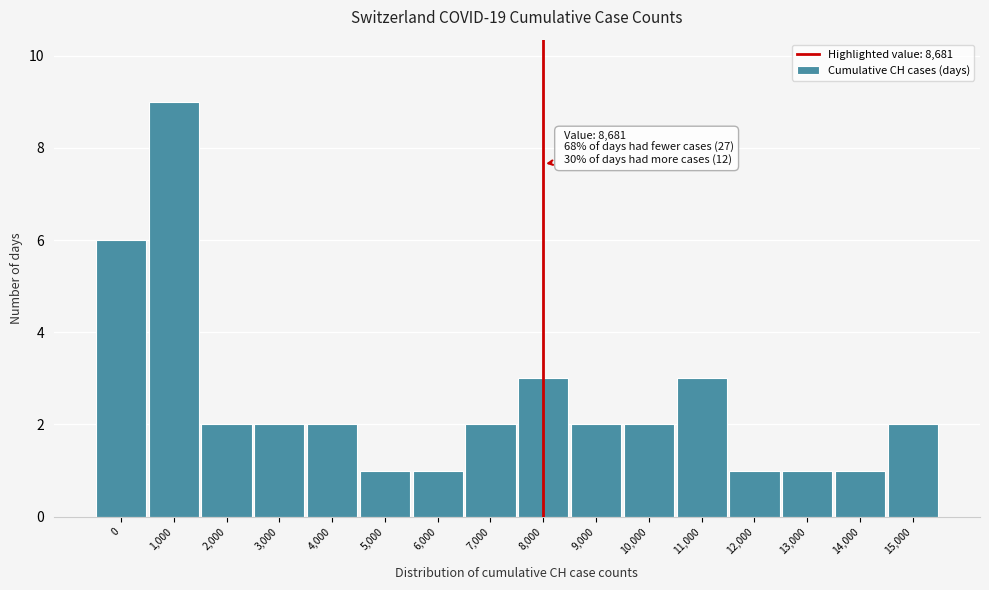

Reading left to right, extract all data points from this chart.

6	9	2	2	2	1	1	2	3	2	2	3	1	1	1	2